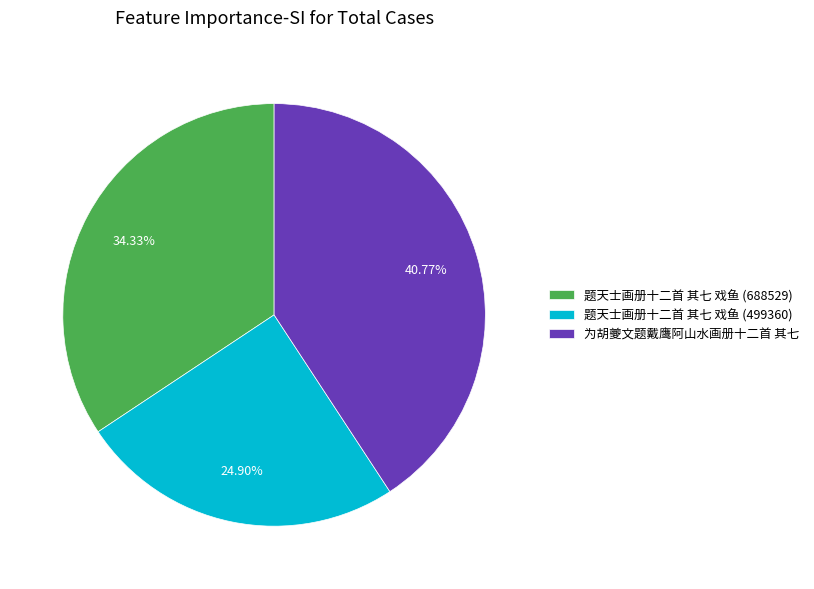

What is the total percentage of 题天士画册十二首 其七 戏鱼 (688529) and 为胡夔文题戴鹰阿山水画册十二首 其七?

75.1%